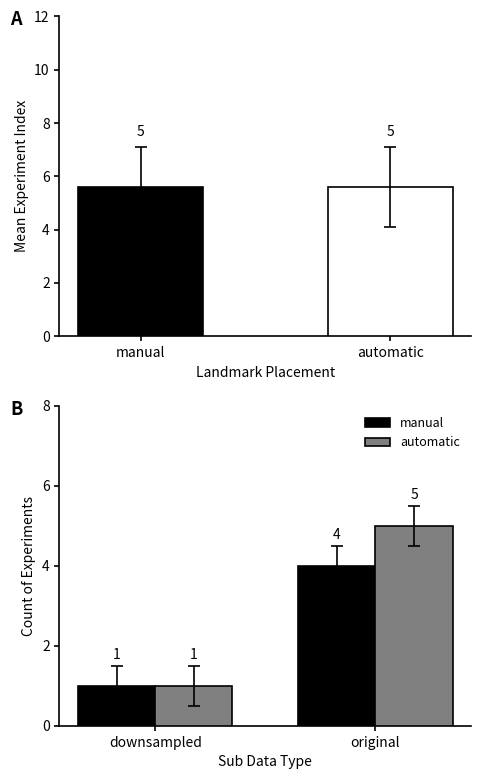

Does the chart contain stacked bars?

No